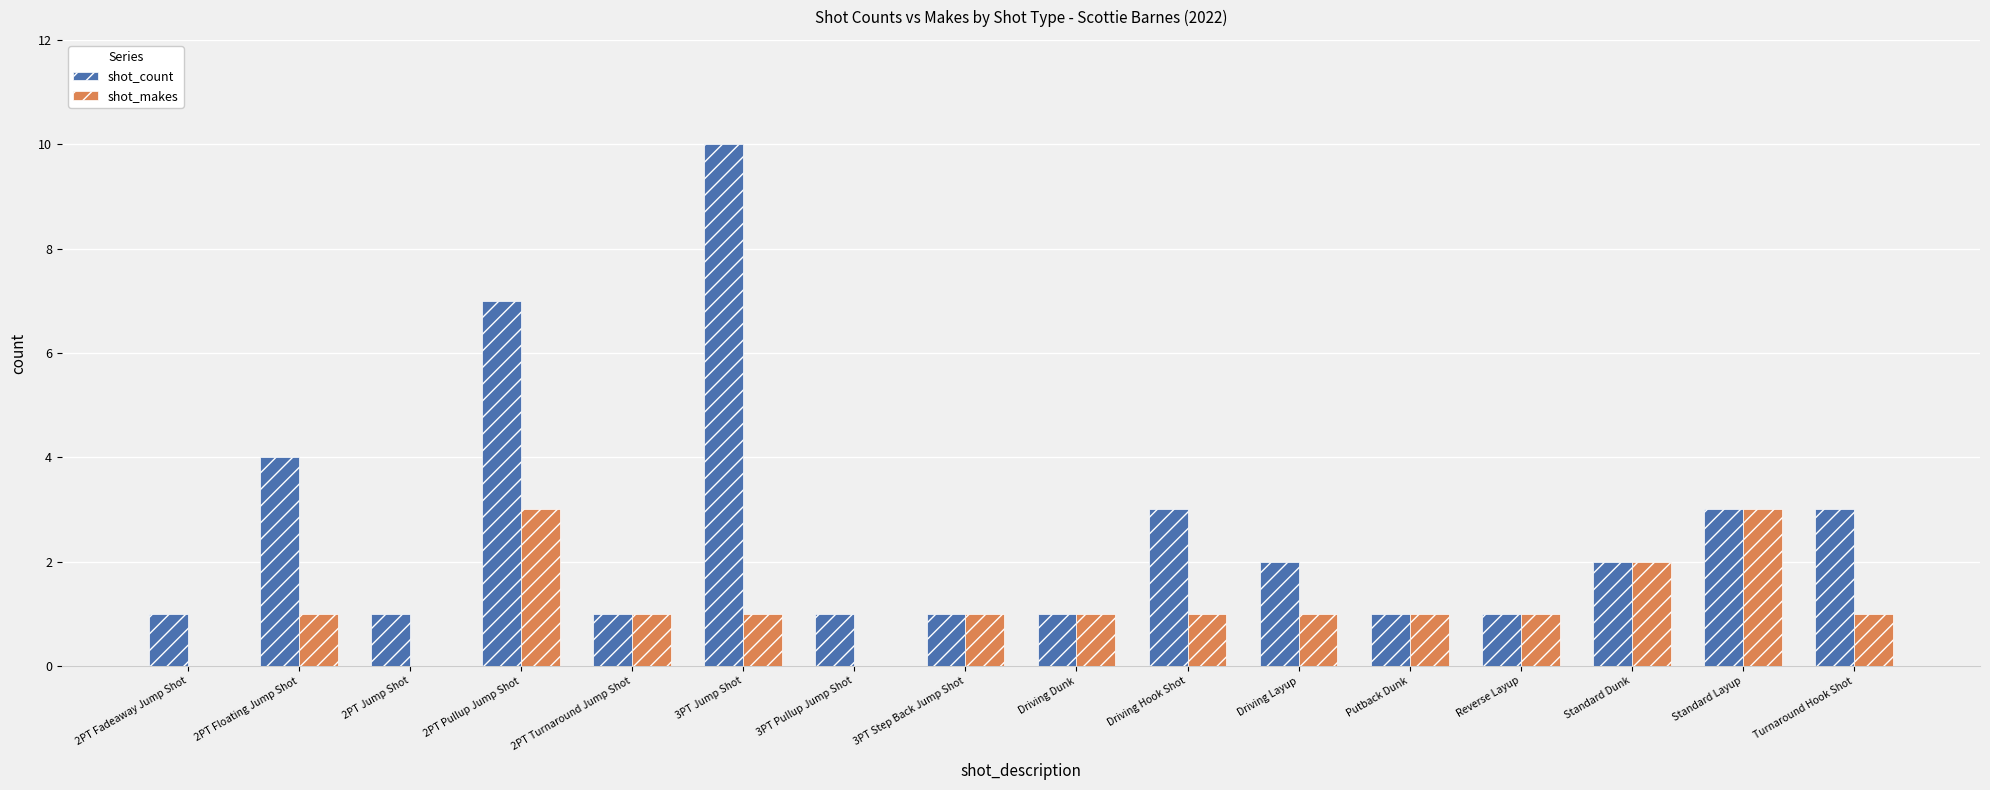

Between Driving Layup and Putback Dunk, which series saw the biggest shift?

shot_count